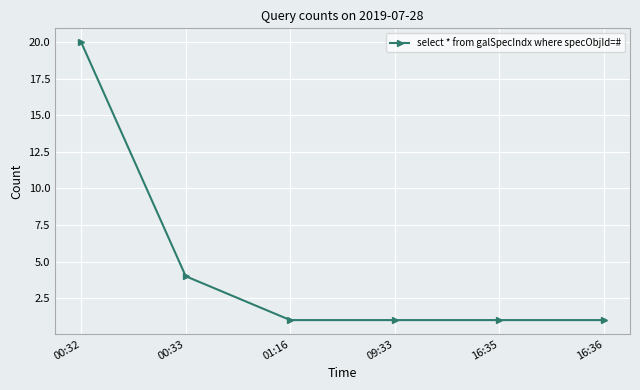

How many data points does each series have?

6